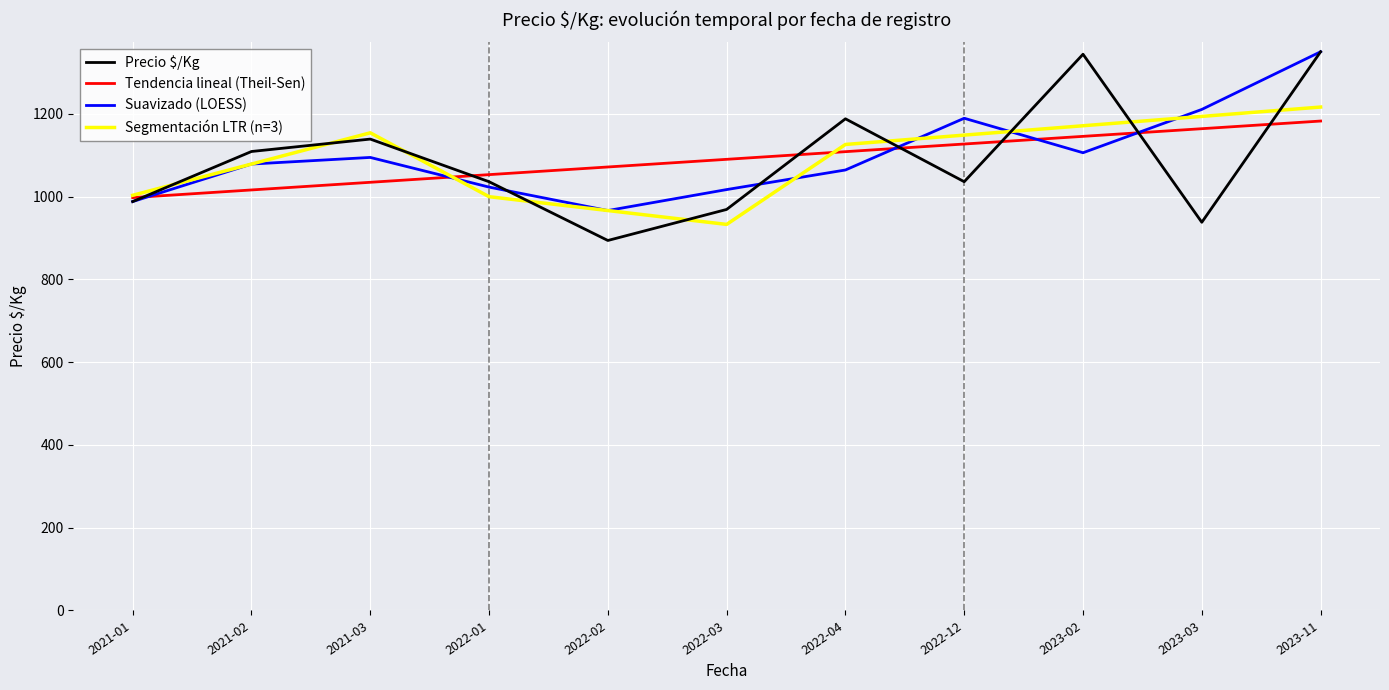

The value of Precio $/Kg at 2021-02 is 1109.0. True or false?

True